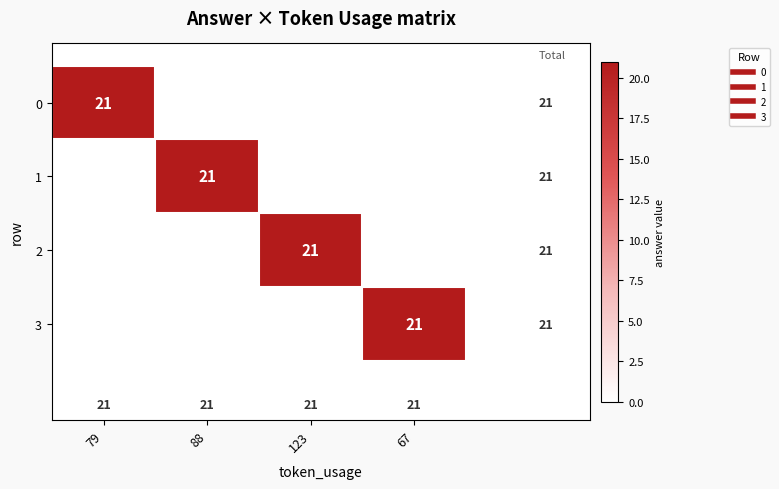

Between 88 and 67, which series saw the biggest shift?

1